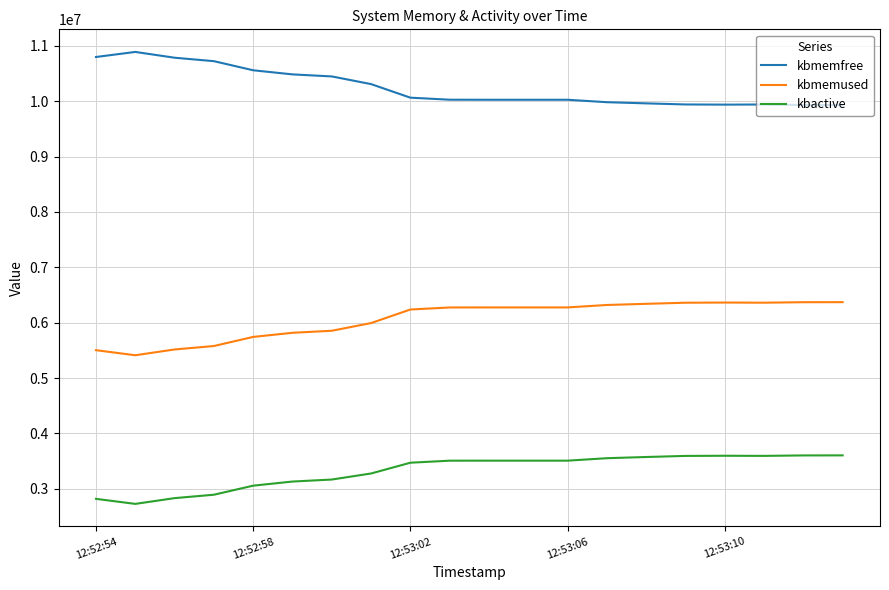

What is the greatest value displayed?

10889440